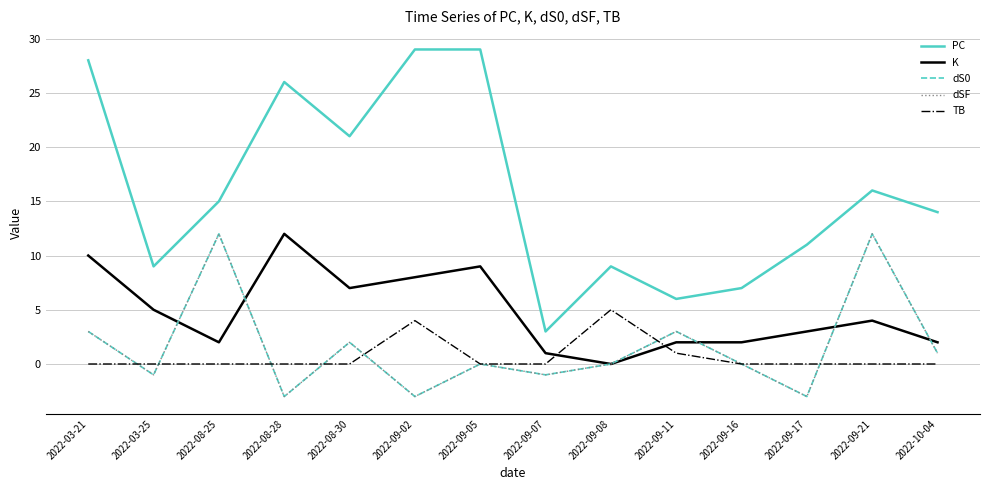

Reading left to right, what are all the values shown in this chart?

PC: 28	9	15	26	21	29	29	3	9	6	7	11	16	14
K: 10	5	2	12	7	8	9	1	0	2	2	3	4	2
dS0: 3	-1	12	-3	2	-3	0	-1	0	3	0	-3	12	1
dSF: 3	-1	12	-3	2	-3	0	-1	0	3	0	-3	12	1
TB: 0	0	0	0	0	4	0	0	5	1	0	0	0	0